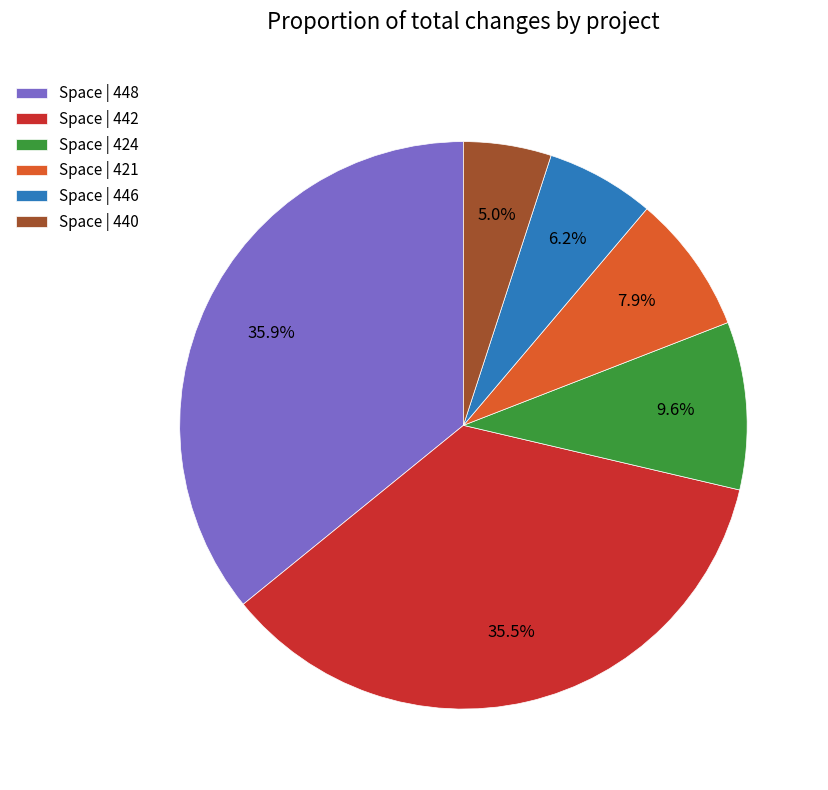

Which category has the smallest portion of the pie?

Space | 440